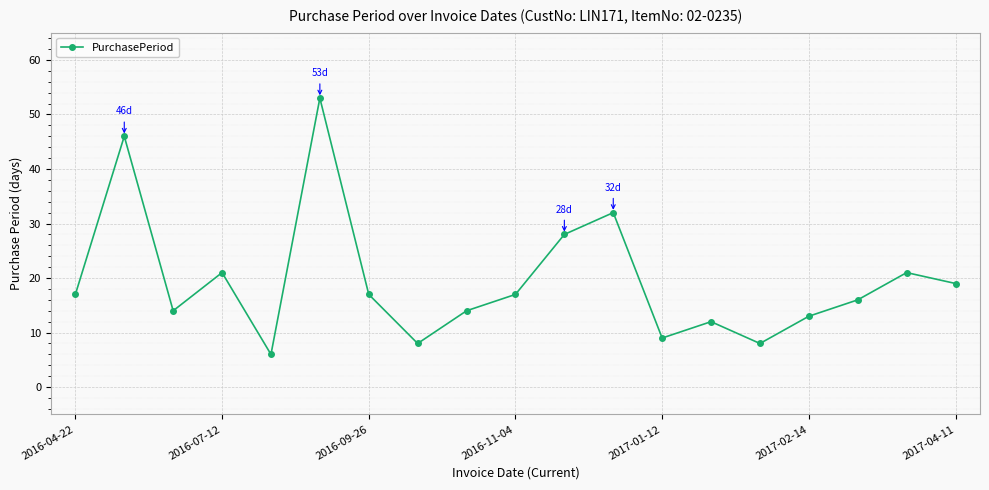

What is the difference between the maximum and minimum values?

47